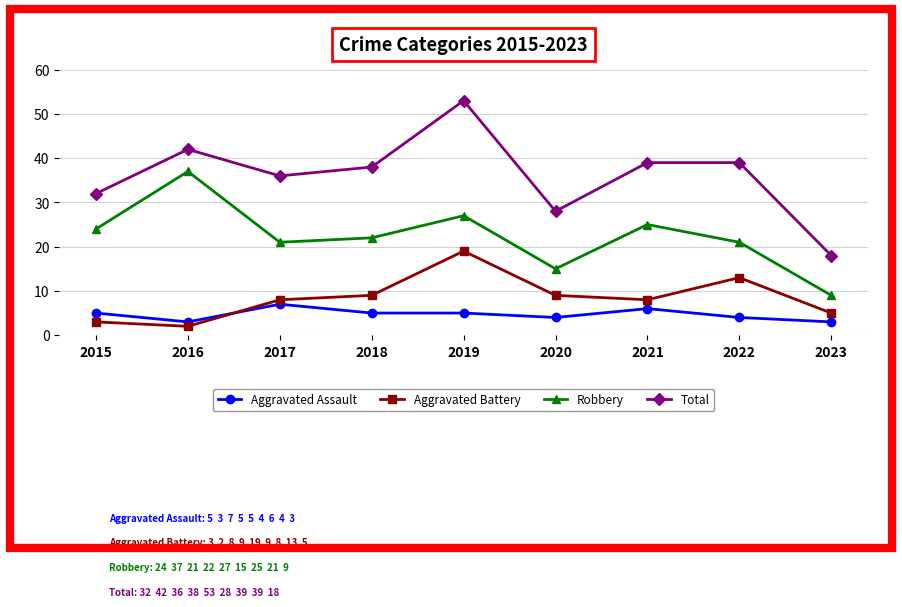

At which category does Robbery reach its first local peak?

2016